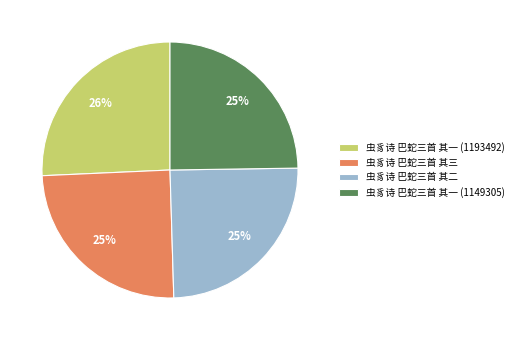

How many slices are in this pie chart?

4